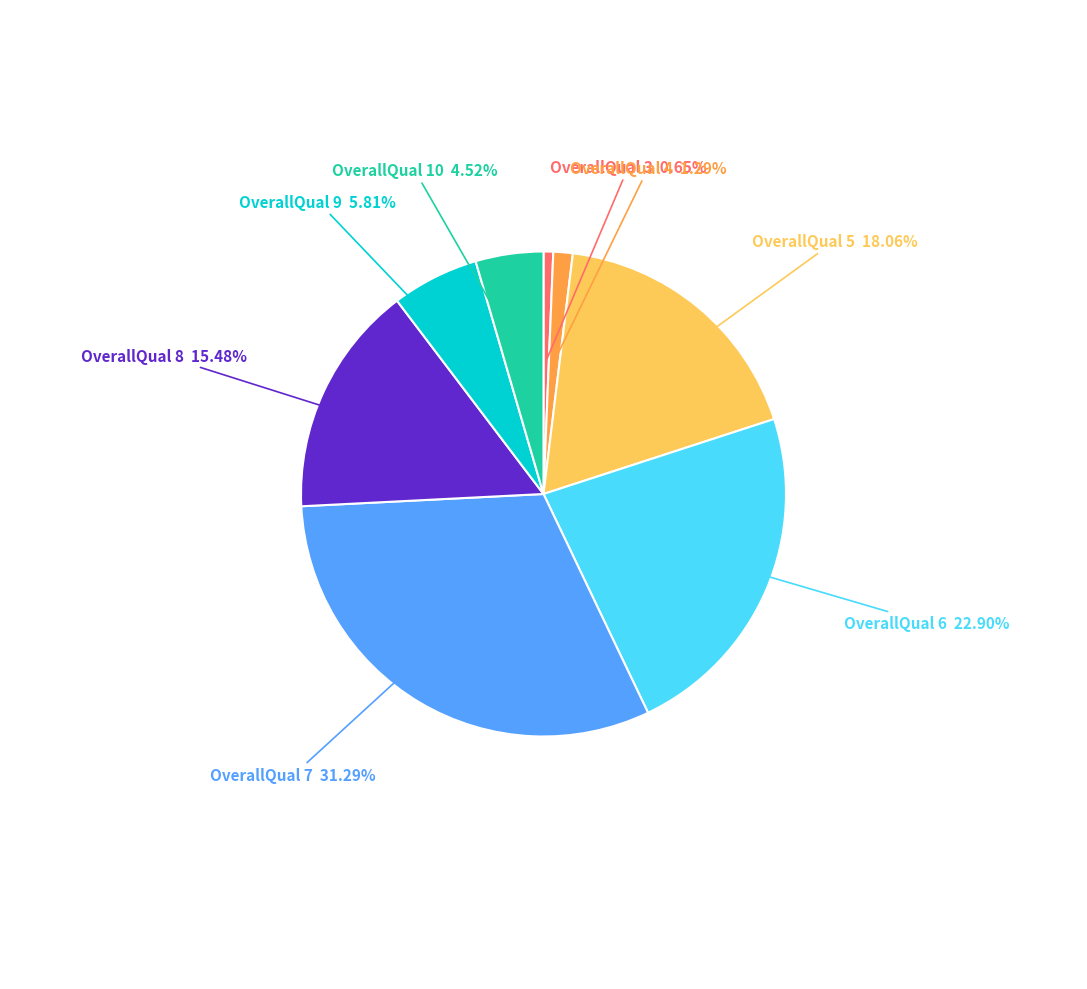

Rank the categories by value from highest to lowest.

OverallQual 7, OverallQual 6, OverallQual 5, OverallQual 8, OverallQual 9, OverallQual 10, OverallQual 4, OverallQual 3